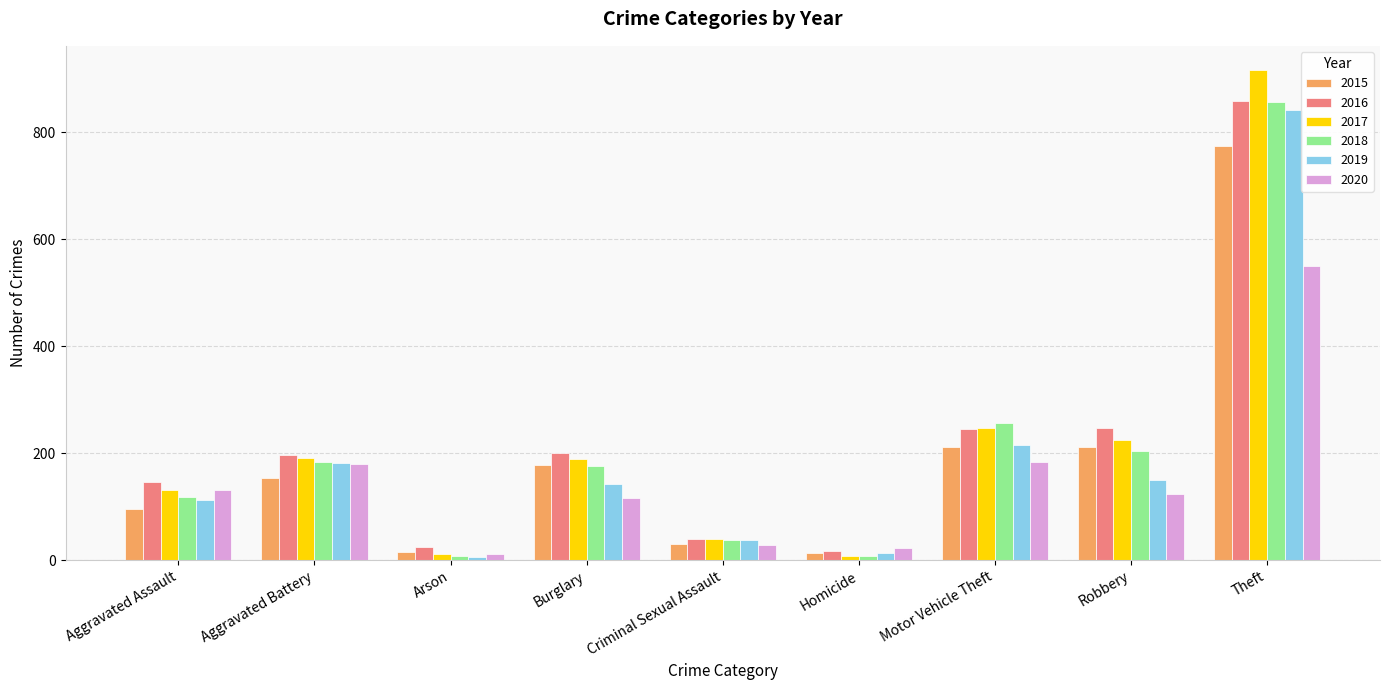

Does the chart contain any negative values?

No